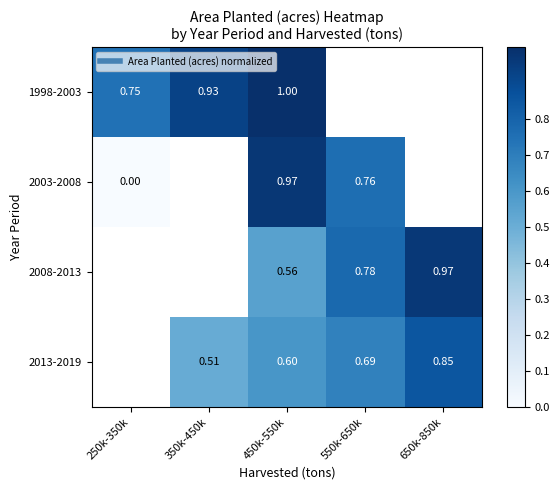

The 1998-2003 series shows 0.7 at 250k-350k. True or false?

True